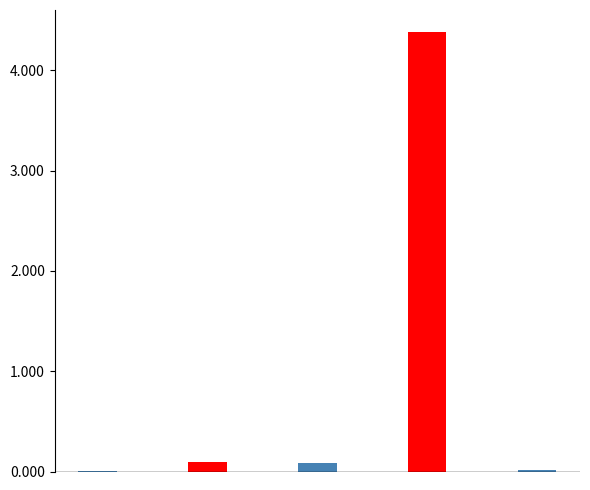

What is the greatest value displayed?

4.4